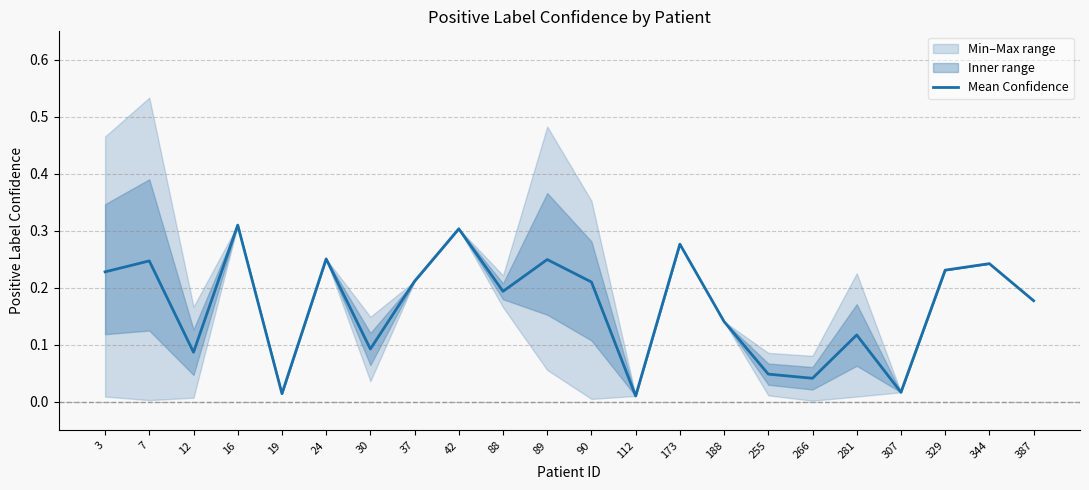

At which category does the chart reach its peak across all series?

16